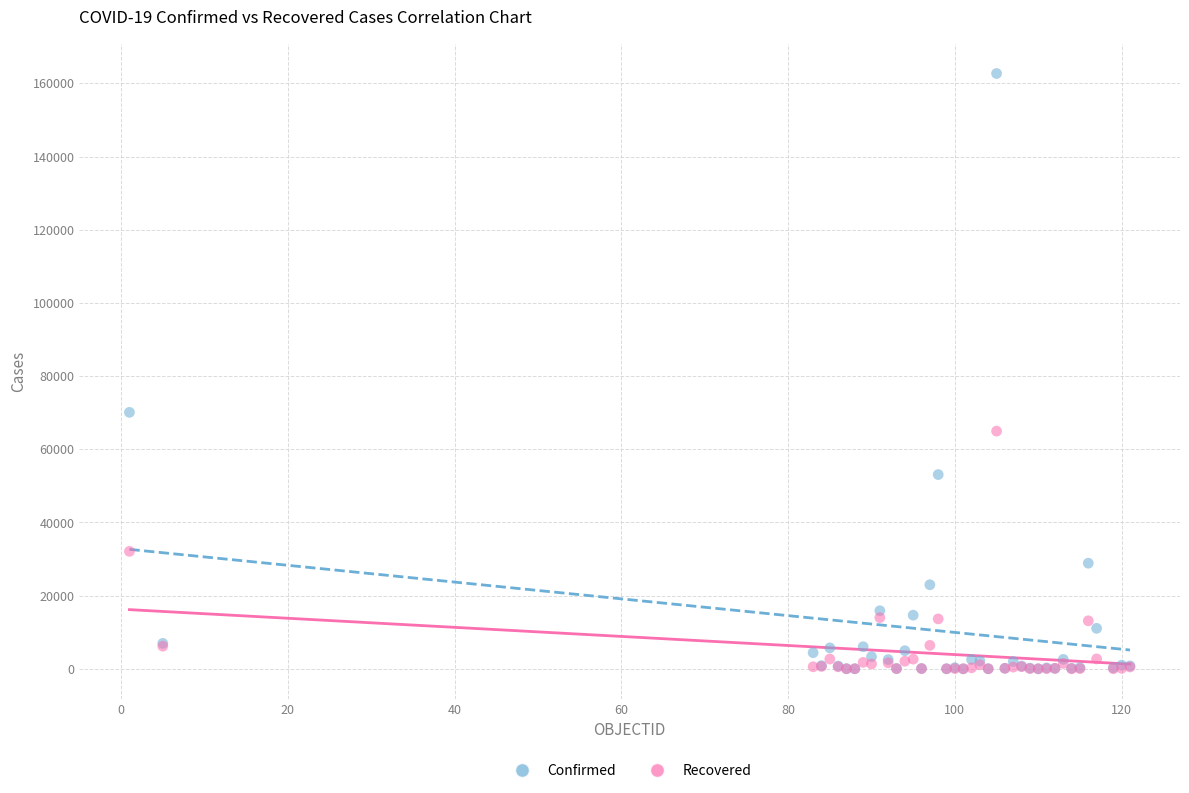

Which series has the widest spread of Y values?

Confirmed